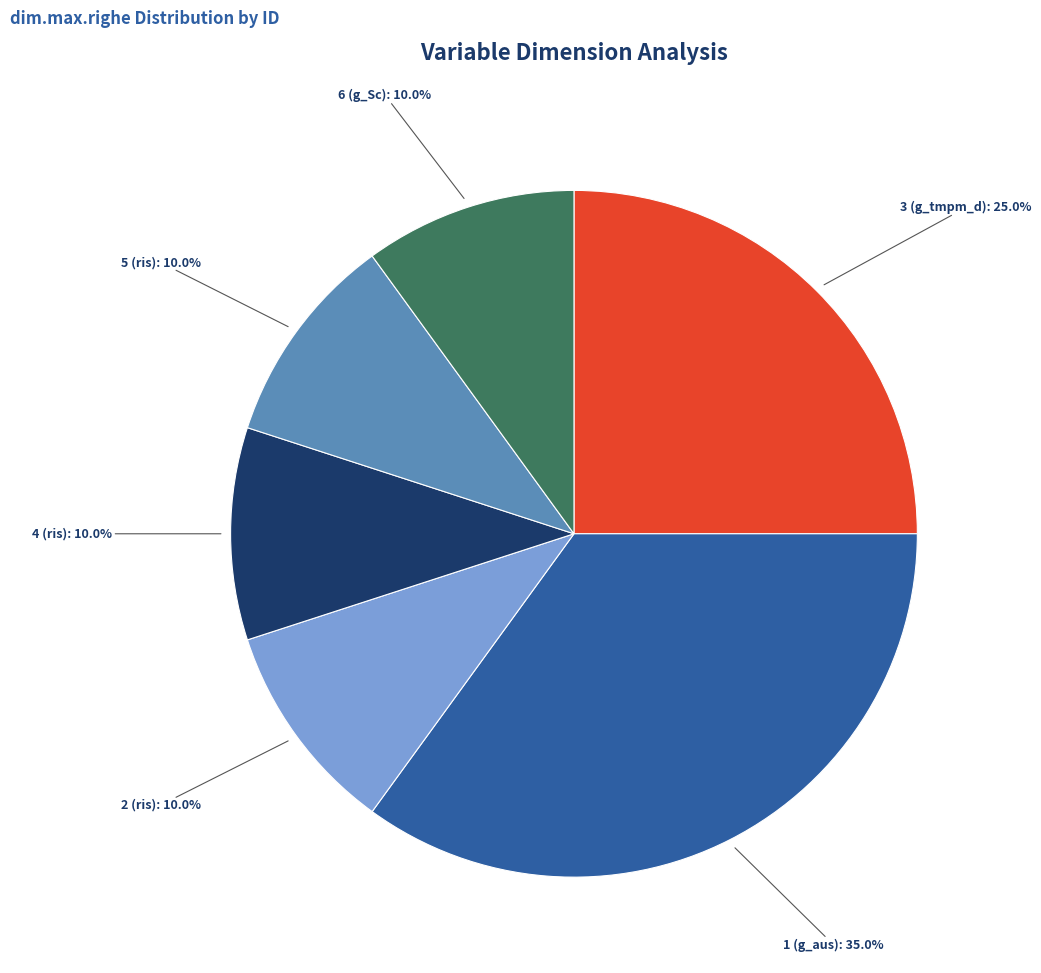

How many segments does this pie chart have?

6